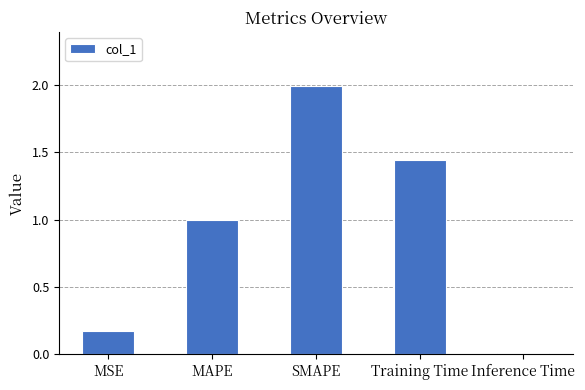

Which label corresponds to the smallest value in the chart?

Inference Time